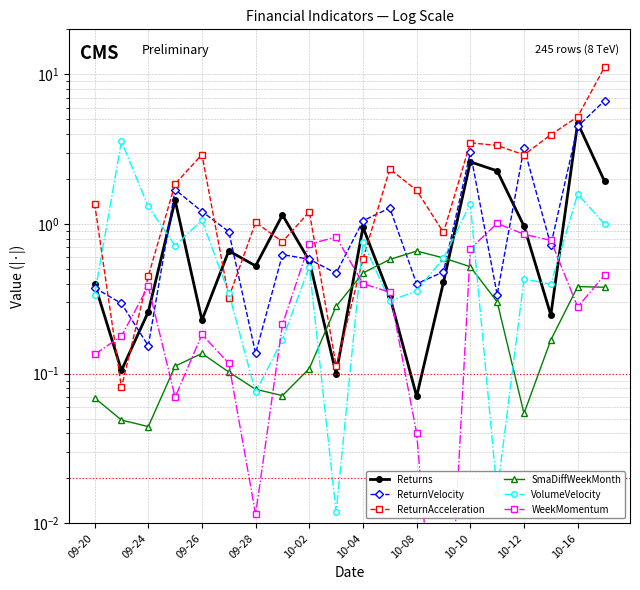

How many values in the ReturnAcceleration series exceed 1?

13